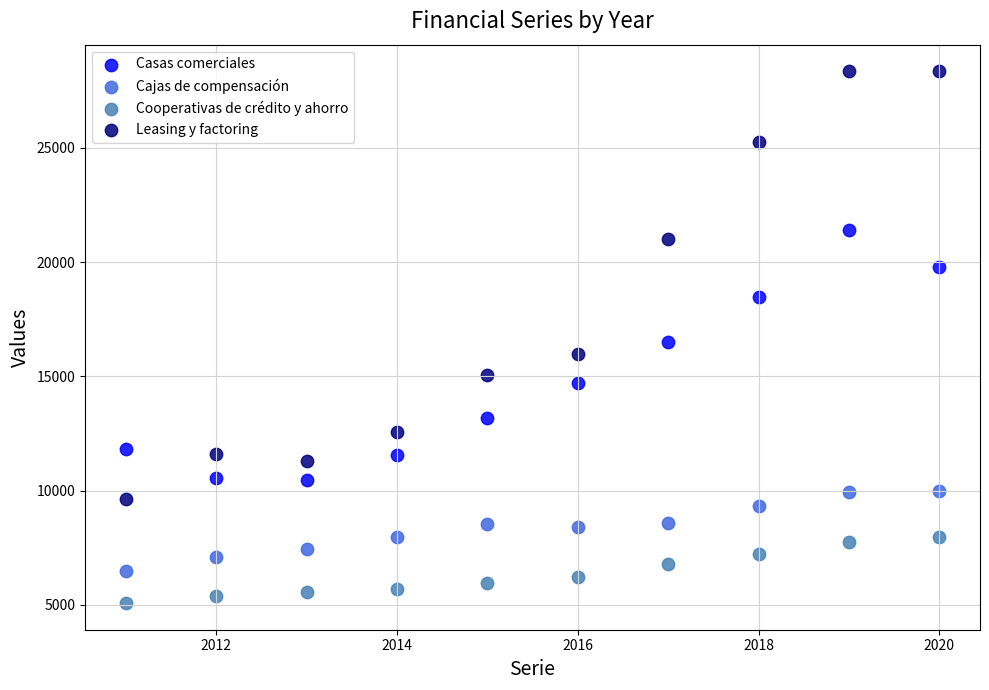

In the Leasing y factoring series, what Y value is closest to 18992?

21026